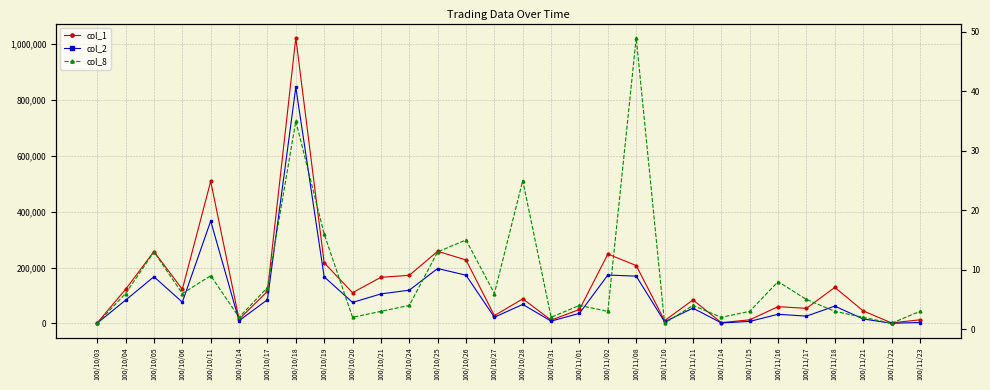

How many interior local valleys does the col_2 series have?

9